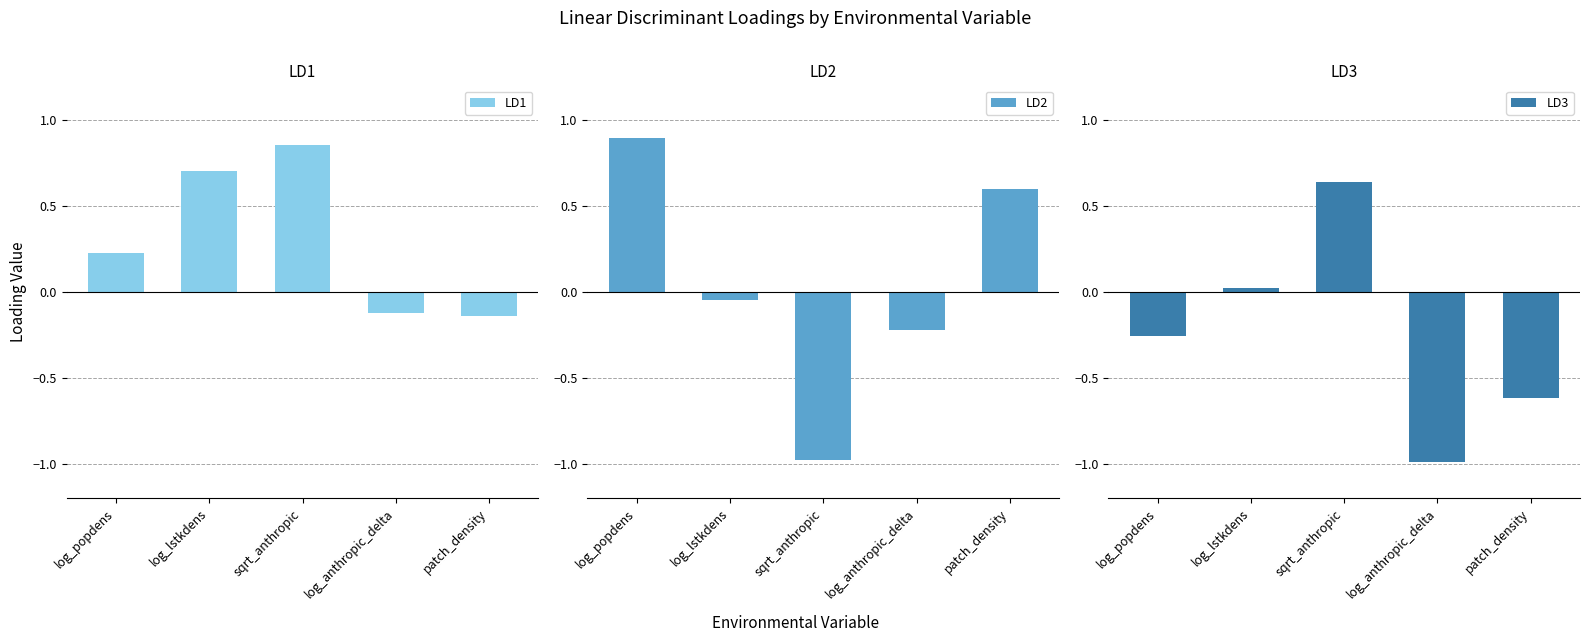

At which category is the sum across all series the highest?

log_popdens